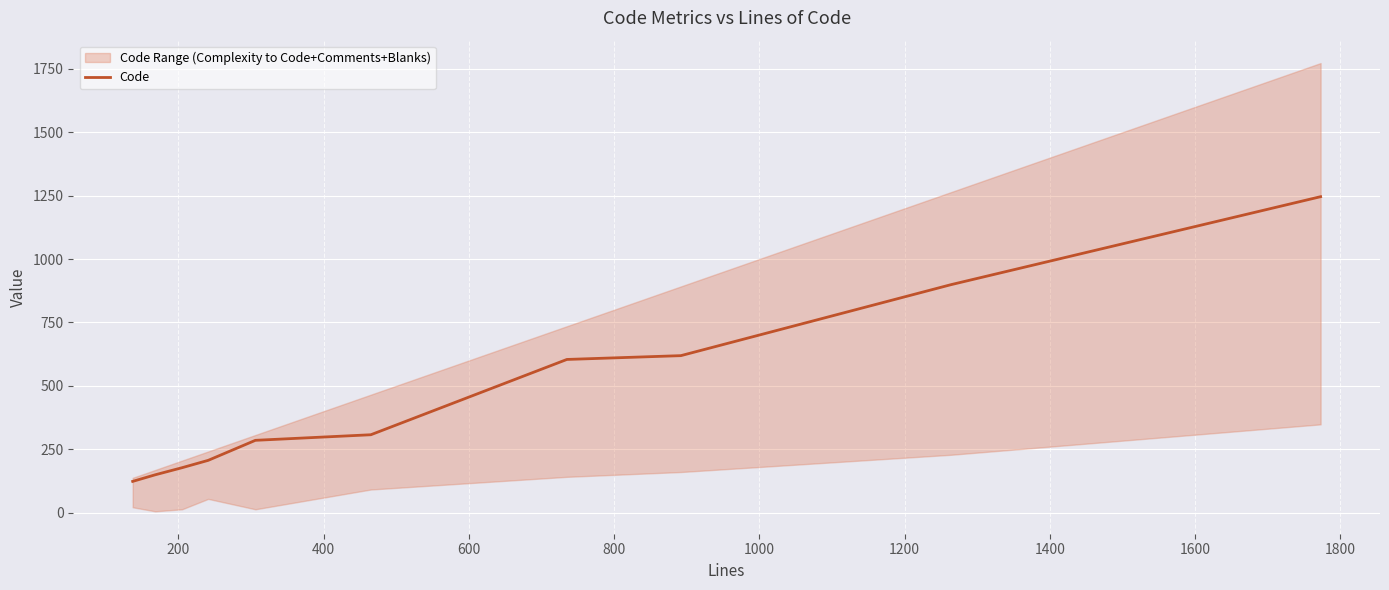

How many lines are shown in the chart?

1